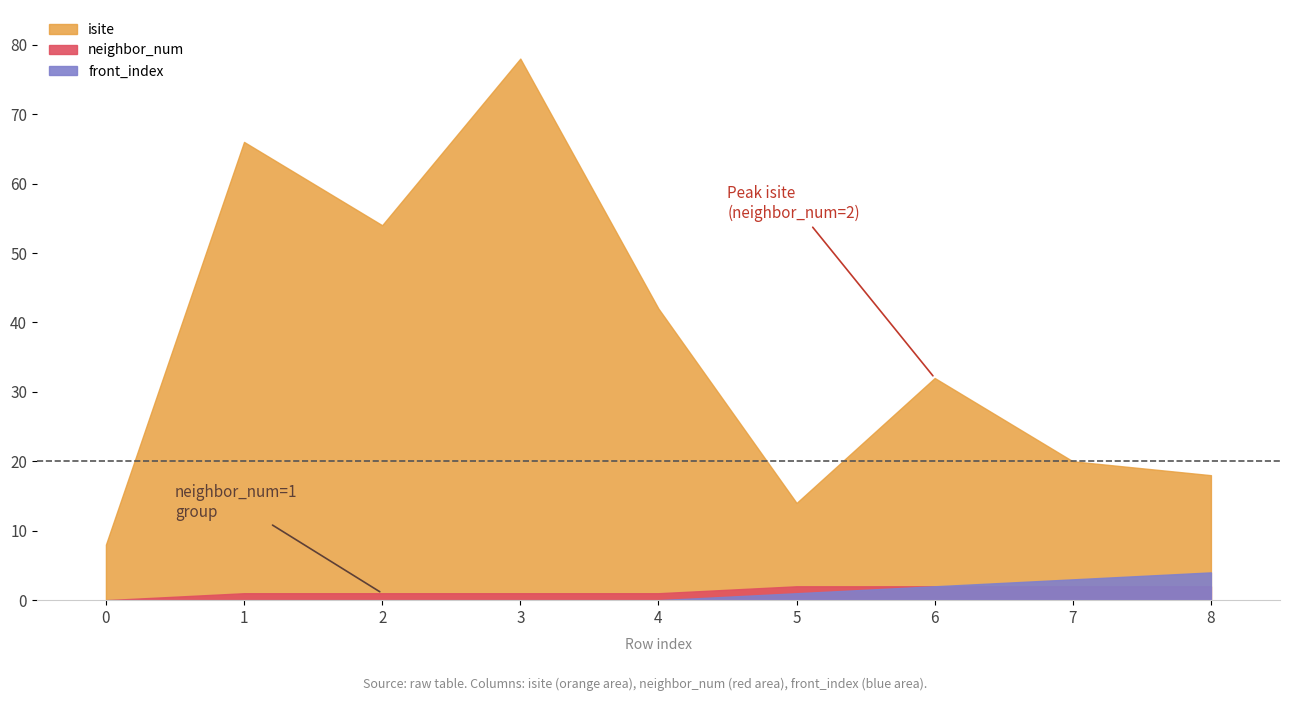

Reading right to left, transcribe all the data shown in this chart.

isite: 18	20	32	14	42	78	54	66	8
neighbor_num: 2	2	2	2	1	1	1	1	0
front_index: 4	3	2	1	0	0	0	0	0